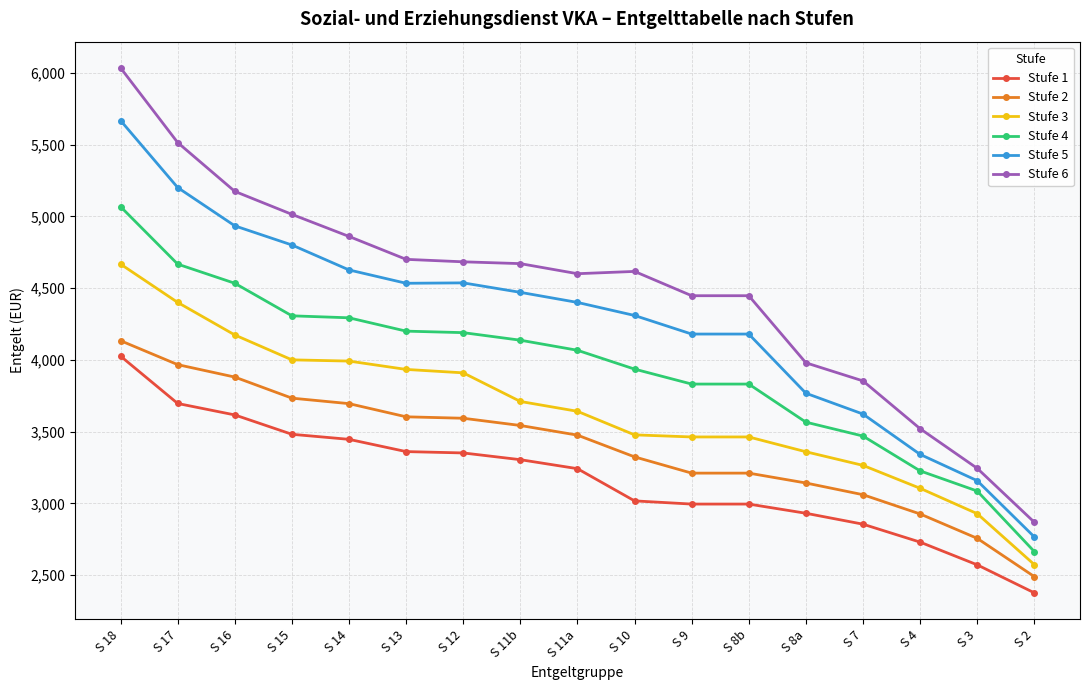

What is the sum of all Stufe 1 values?

54003.1